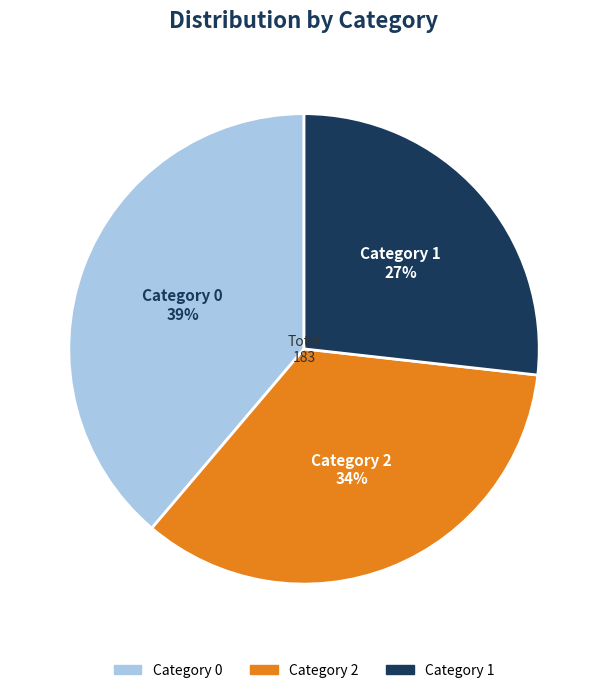

Is there any slice that represents more than half of the pie?

No